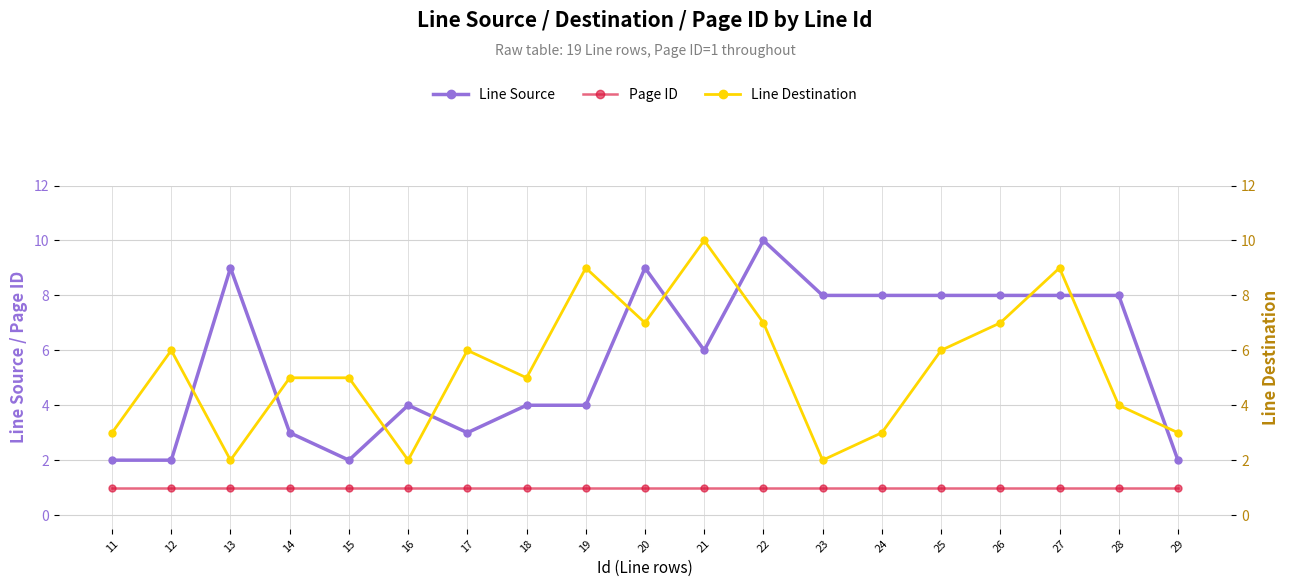

At which label does Line Destination reach its peak?

21